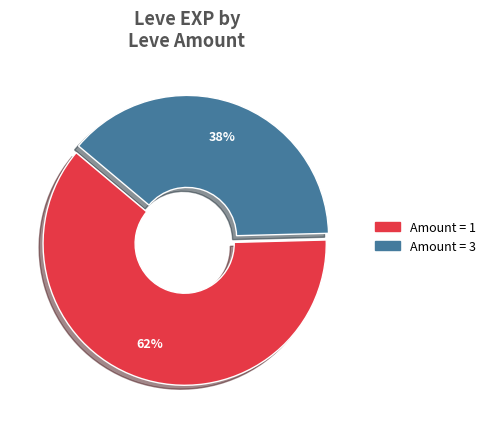

To the nearest percent, what is the average slice percentage?

50%